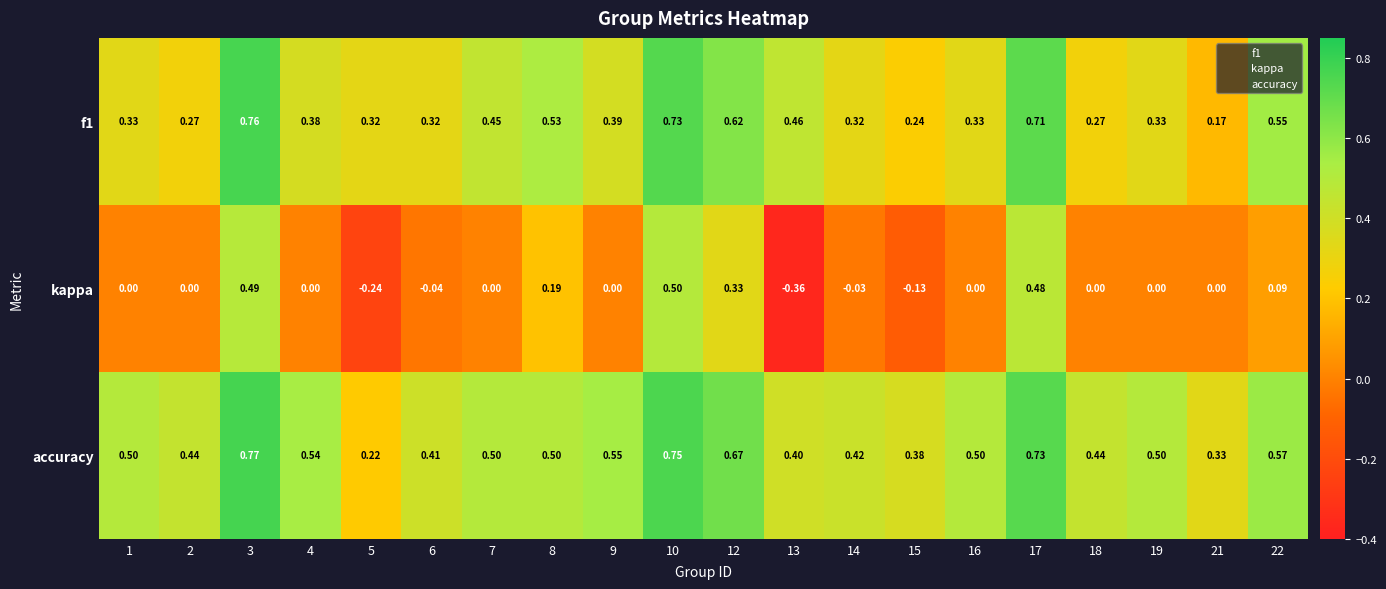

Which series has the largest total across all categories?

accuracy